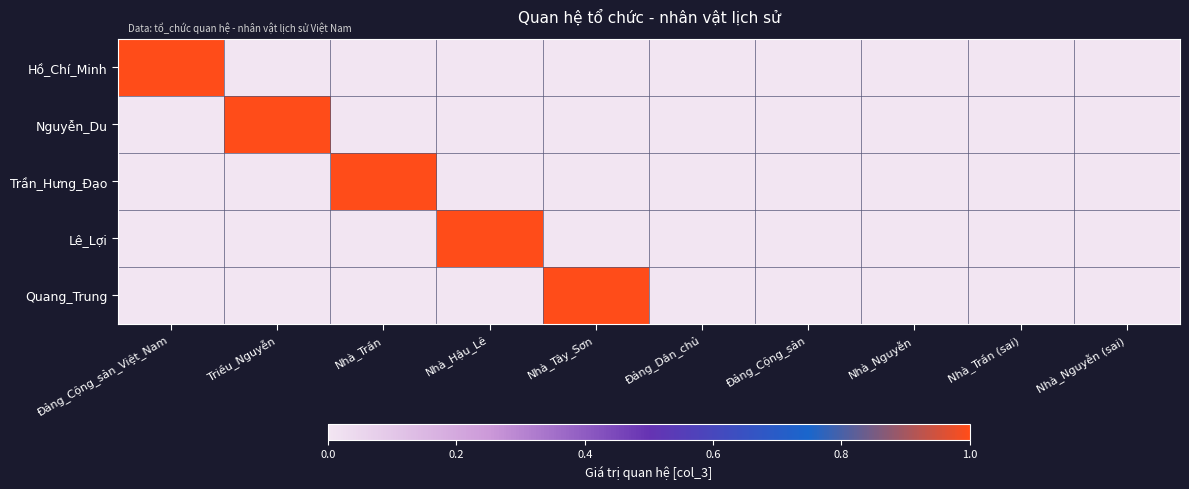

At which category is the sum across all series the highest?

Đảng_Cộng_sản_Việt_Nam